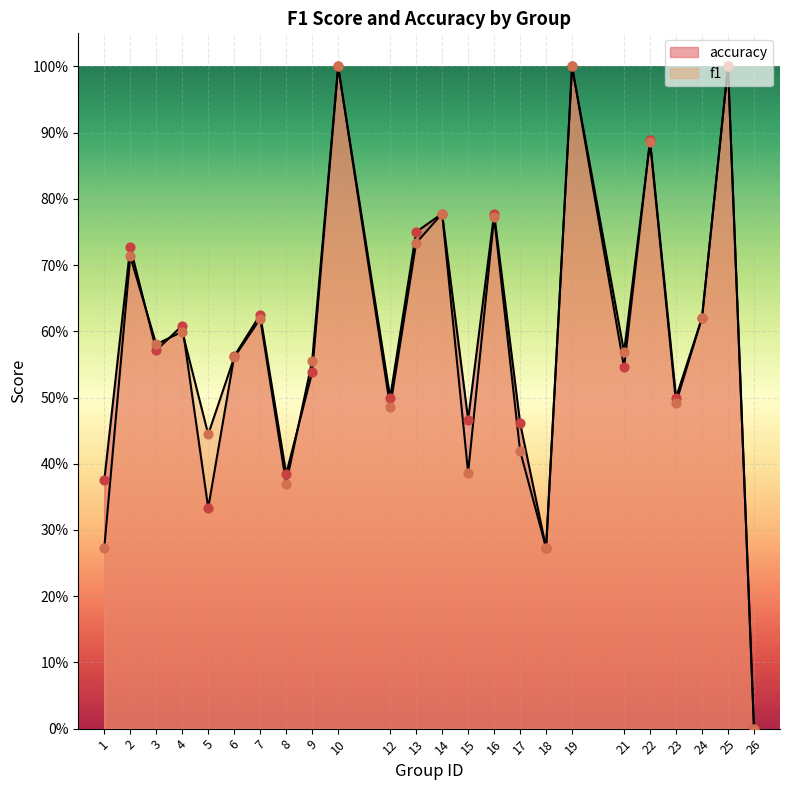

Is the value of f1 at 16 greater than the value of accuracy at 25?

No